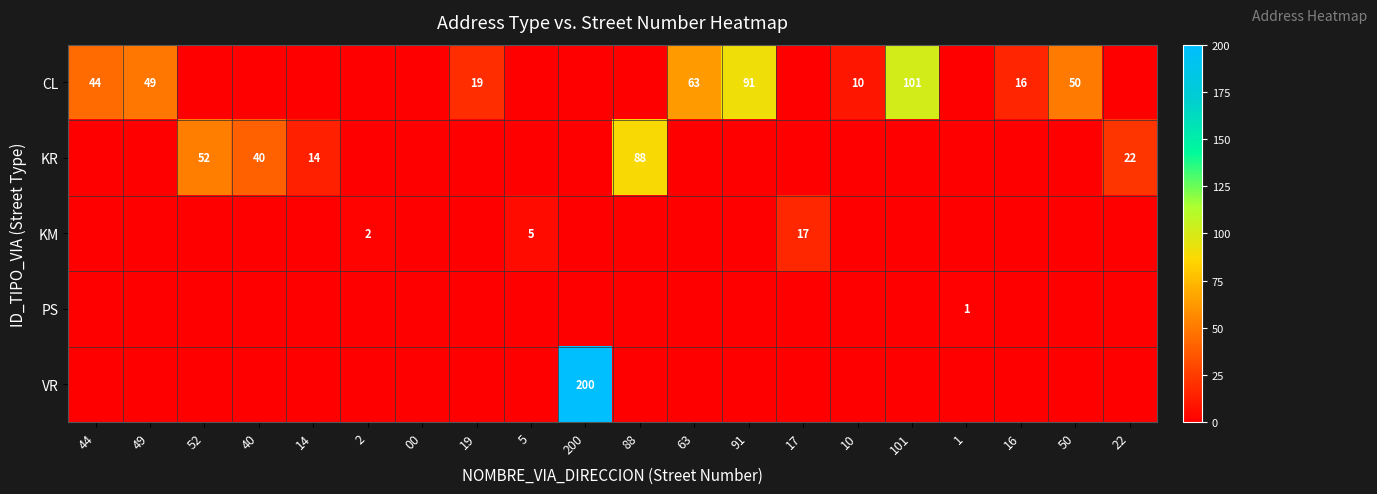

True or false: KR has a value of 15 at 40.

False